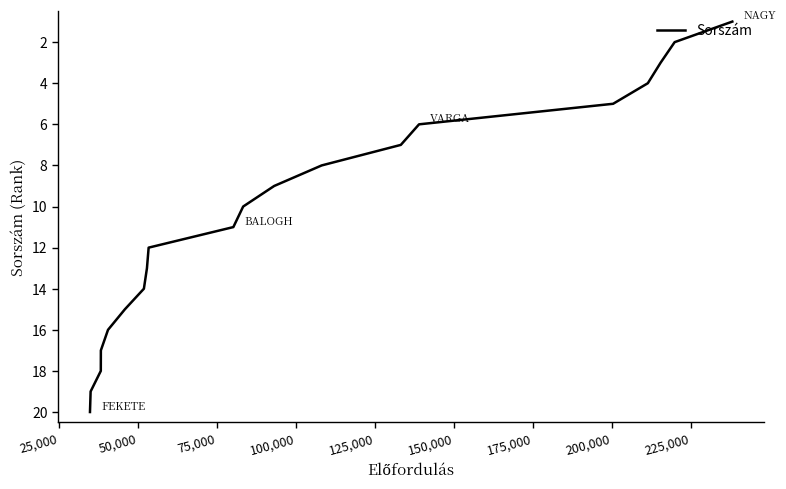

Does the chart display data point markers on the line(s)?

No